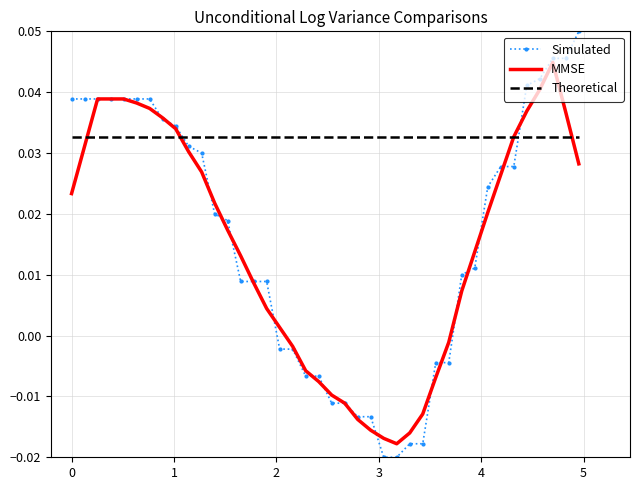

List the series in order of their peak value, lowest first.

Theoretical, MMSE, Simulated